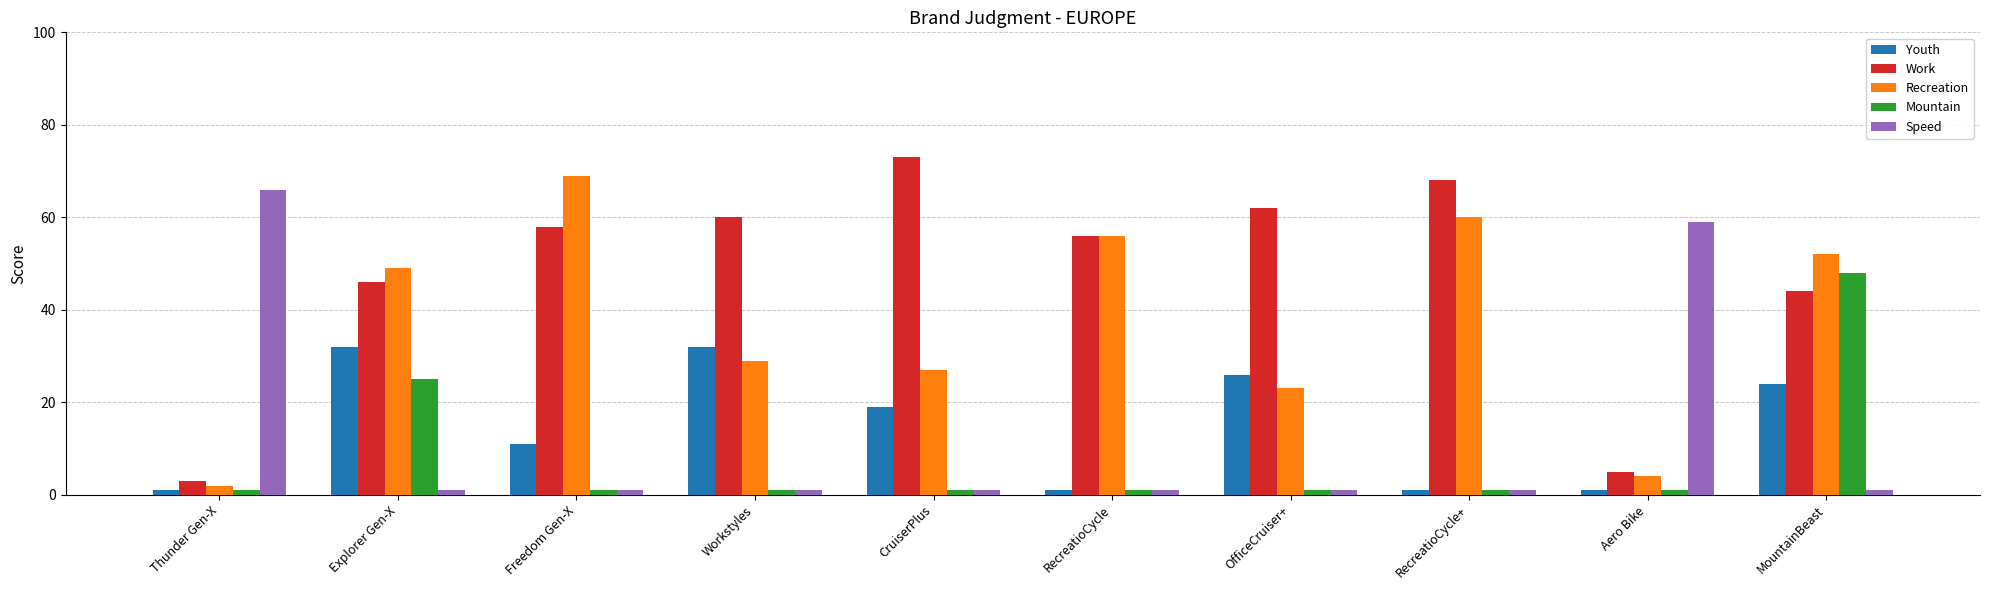

What is the sum of all Youth values?

148